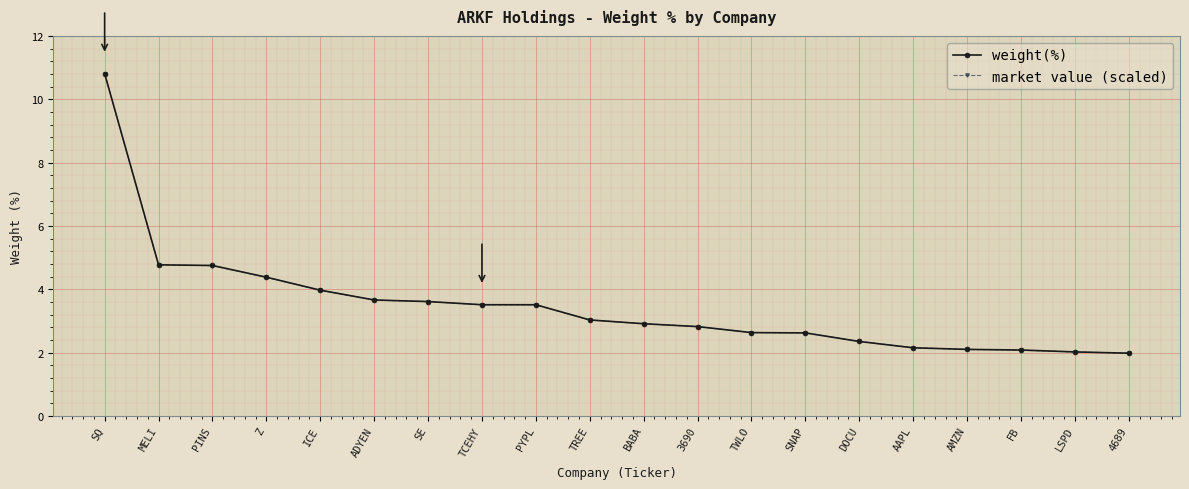

Is the value of weight(%) at Z greater than the value of market value (scaled) at FB?

Yes